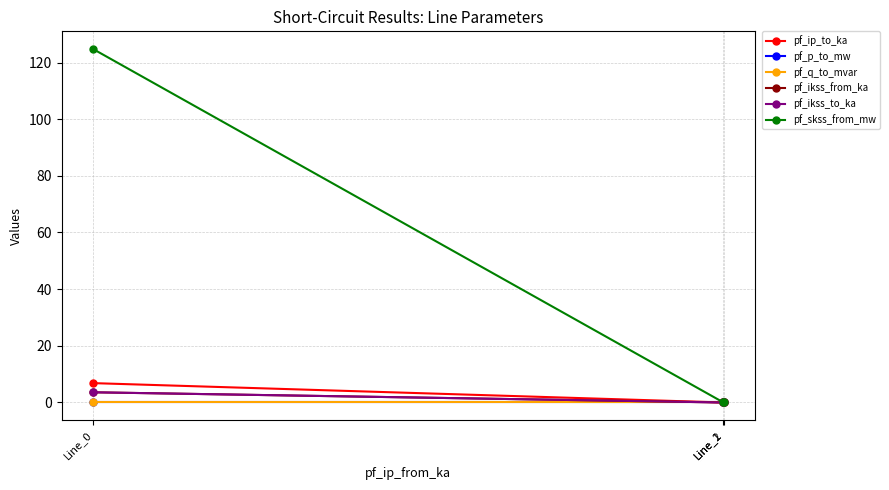

Does the chart have visible grid lines?

Yes